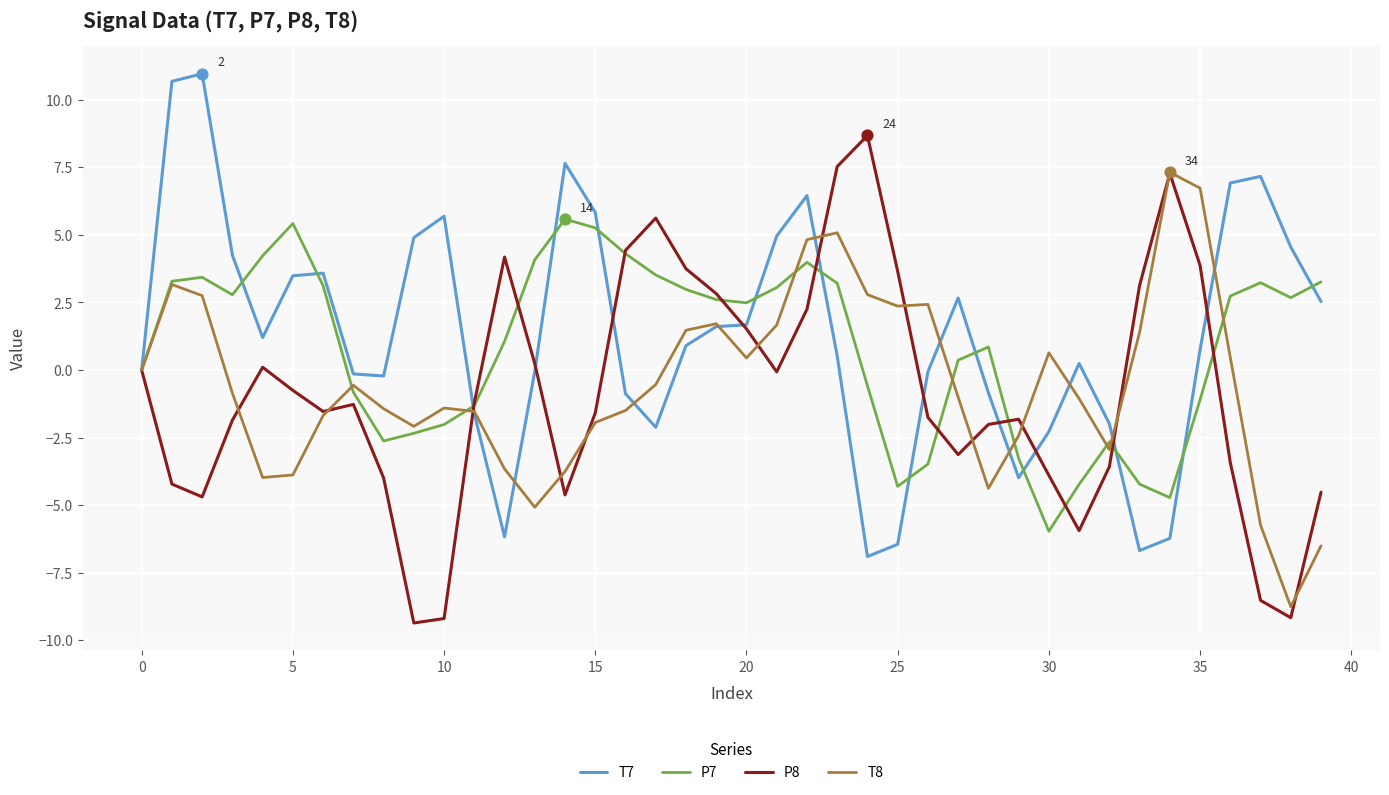

What is the maximum value for P8?

8.7